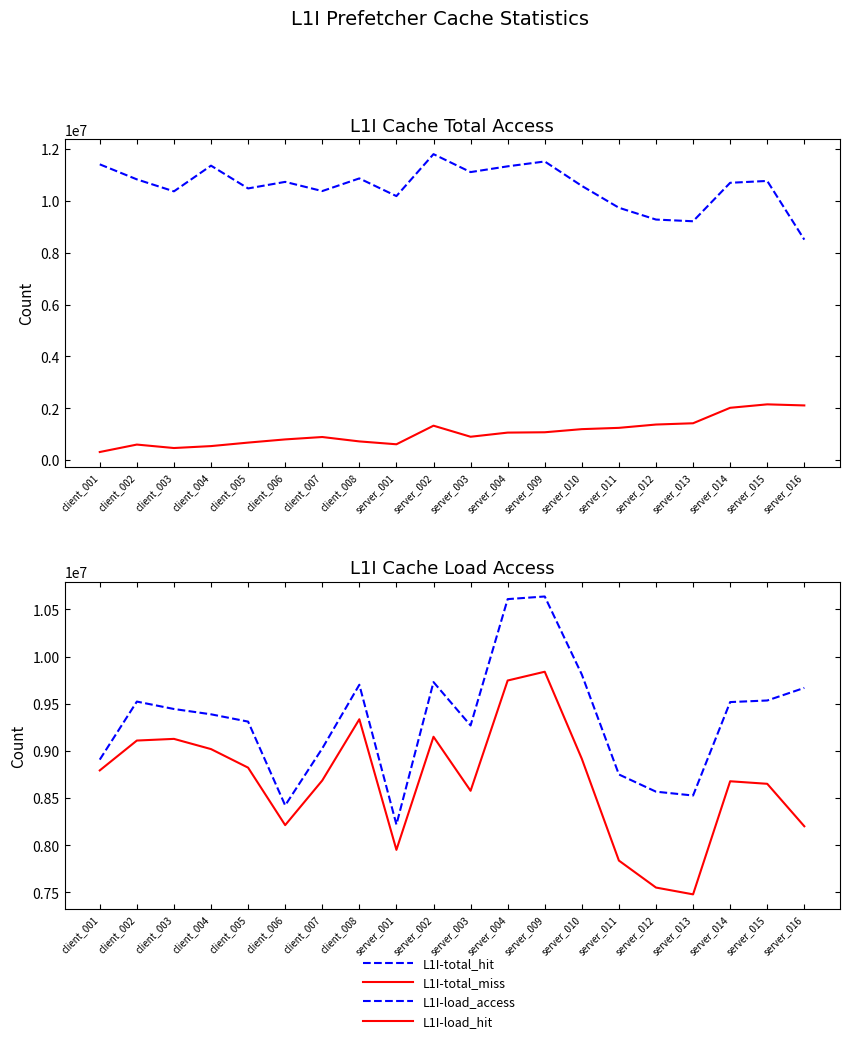

What is the sum of all L1I-load_hit values?

173703075